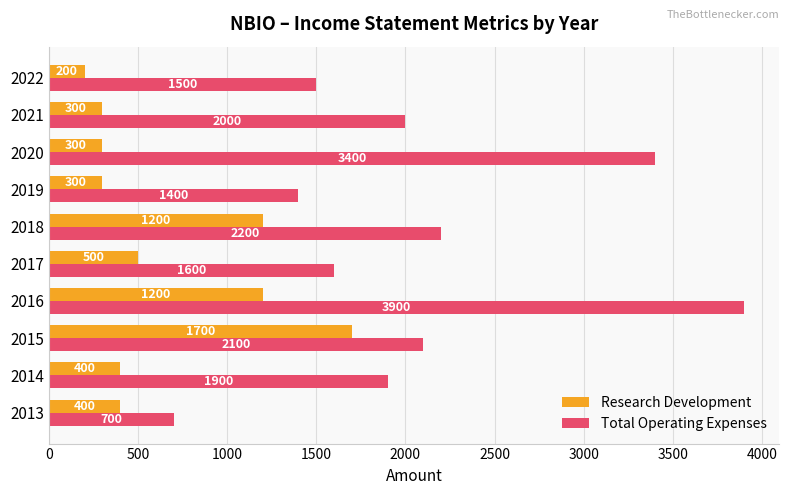

Rank the series by their maximum value, from lowest to highest.

Research Development, Total Operating Expenses